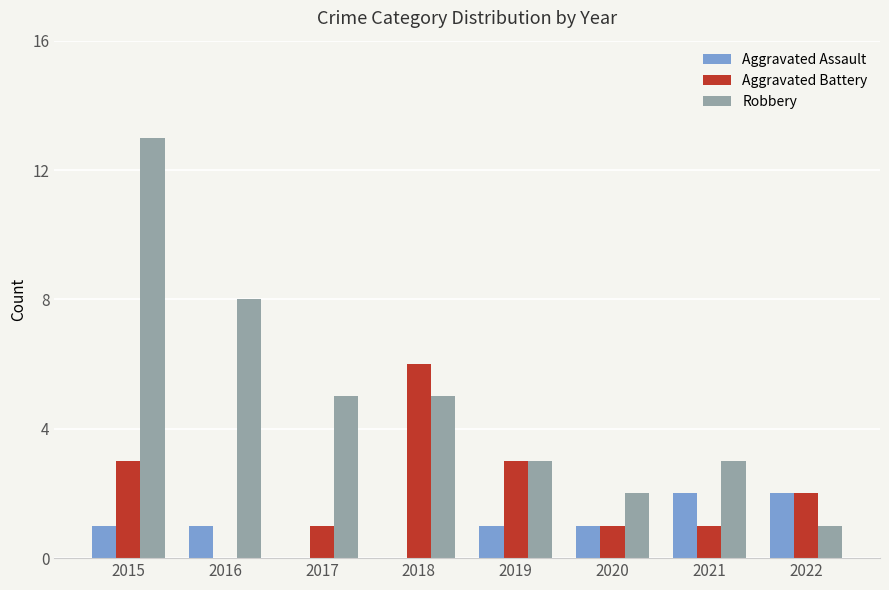

What is the sum of the Aggravated Battery values at 2017 and 2022?

3